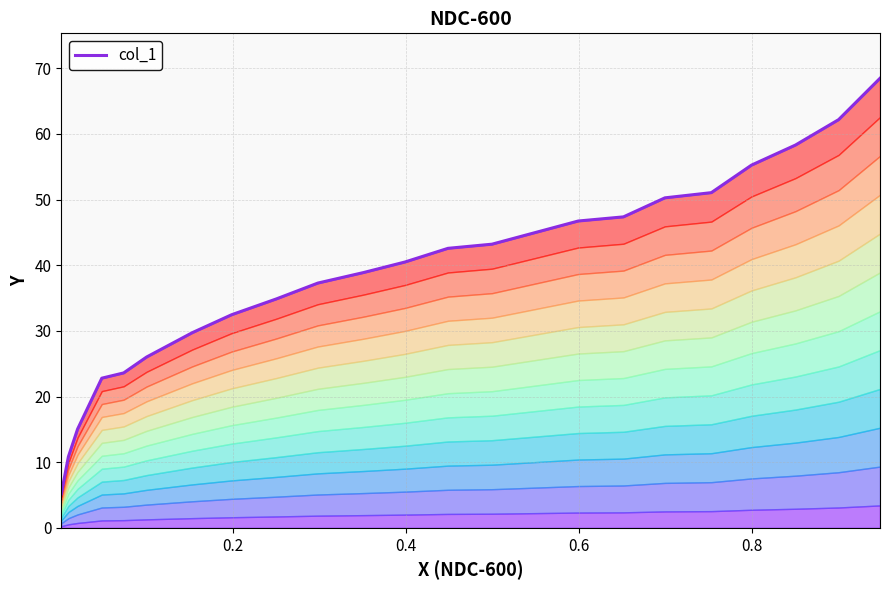

Count the number of categories in the chart.

22